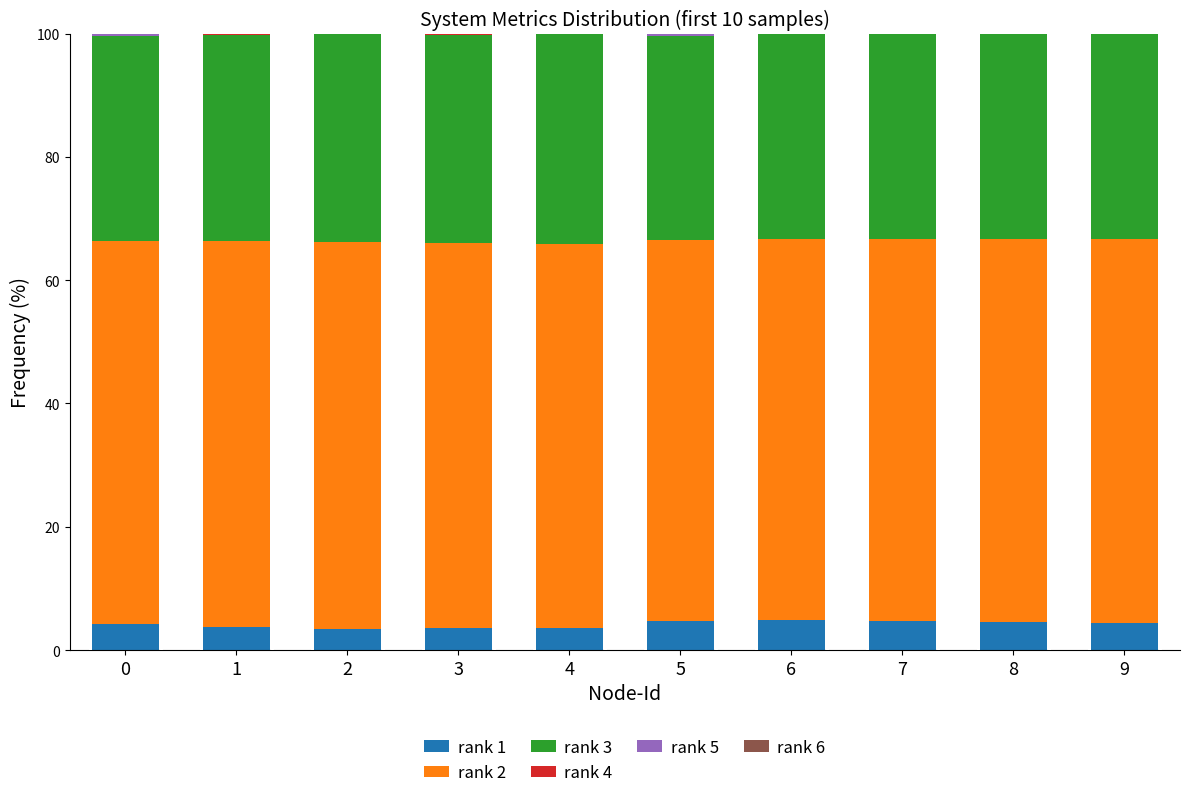

Are the bars grouped side by side (vs. stacked)?

No